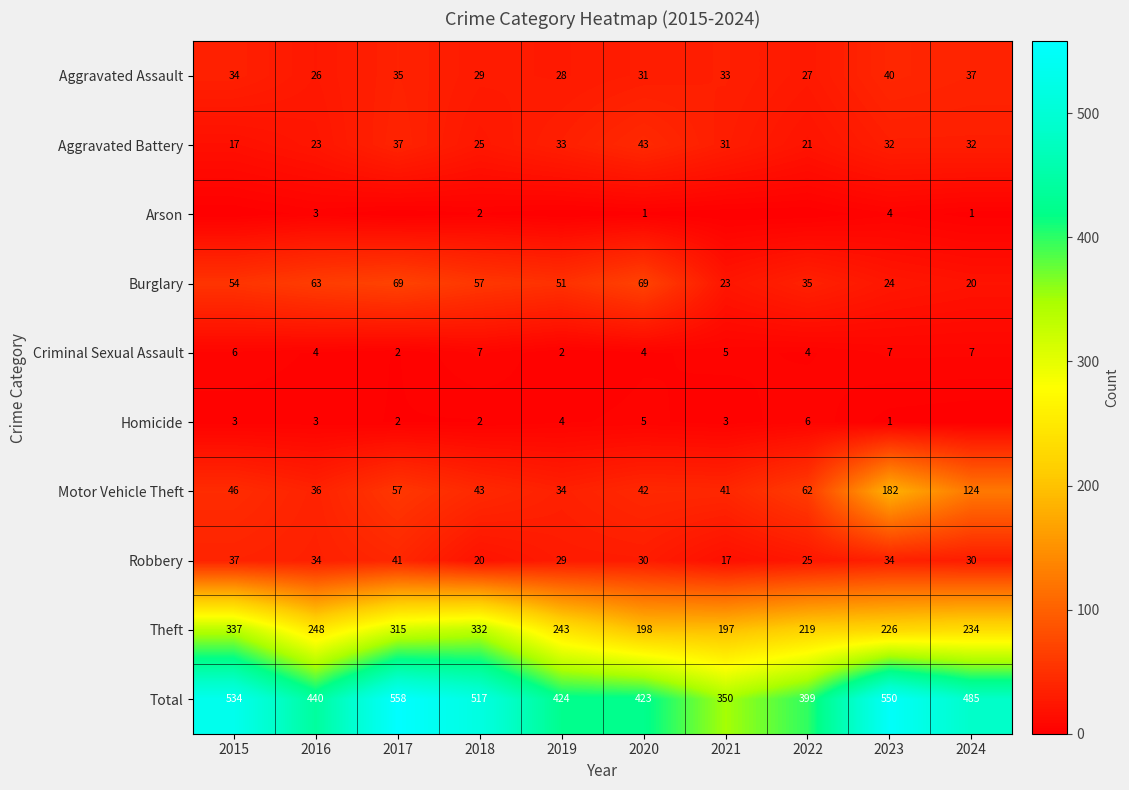

At which category does the chart reach its minimum across all series?

2015